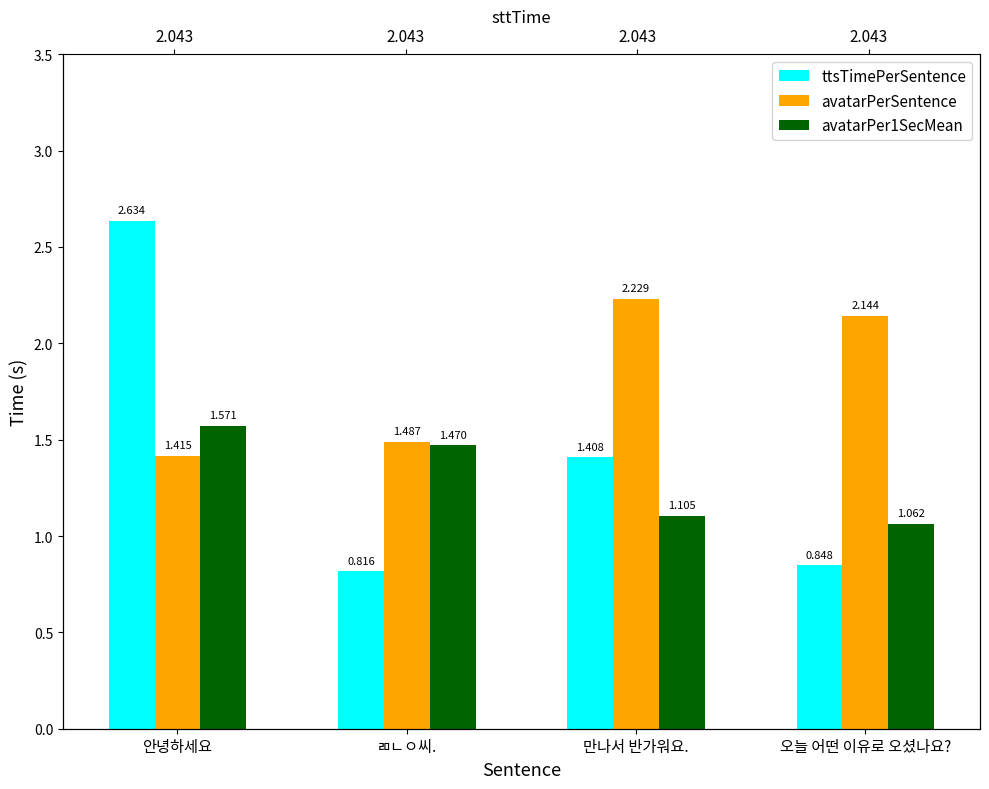

Reading left to right, transcribe all the data shown in this chart.

ttsTimePerSentence: 2.6	0.8	1.4	0.8
avatarPerSentence: 1.4	1.5	2.2	2.1
avatarPer1SecMean: 1.6	1.5	1.1	1.1